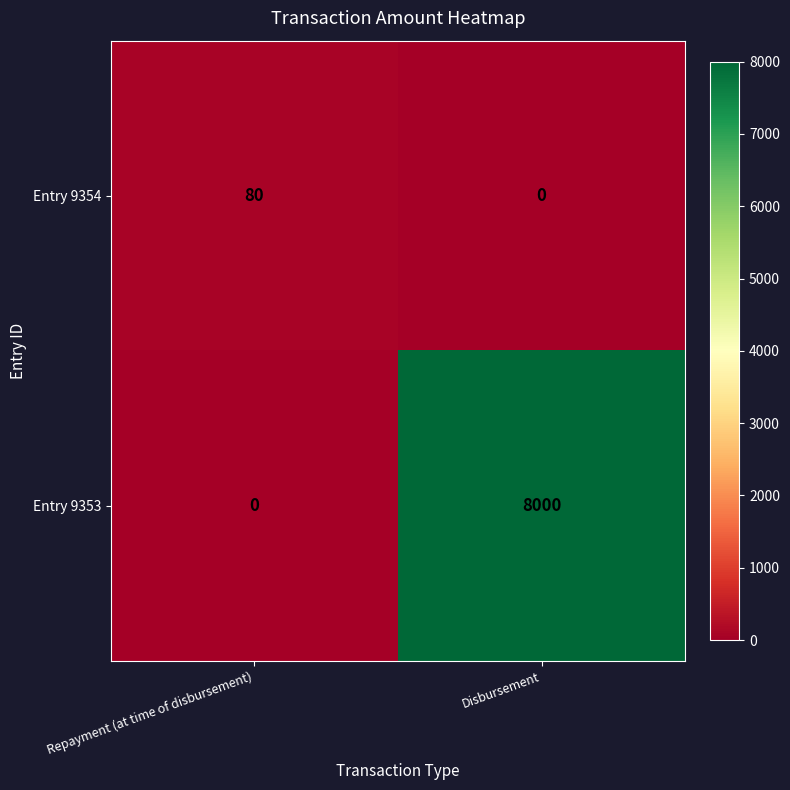

What is the difference between the Entry 9353 values at Disbursement and Repayment (at time of disbursement)?

8000